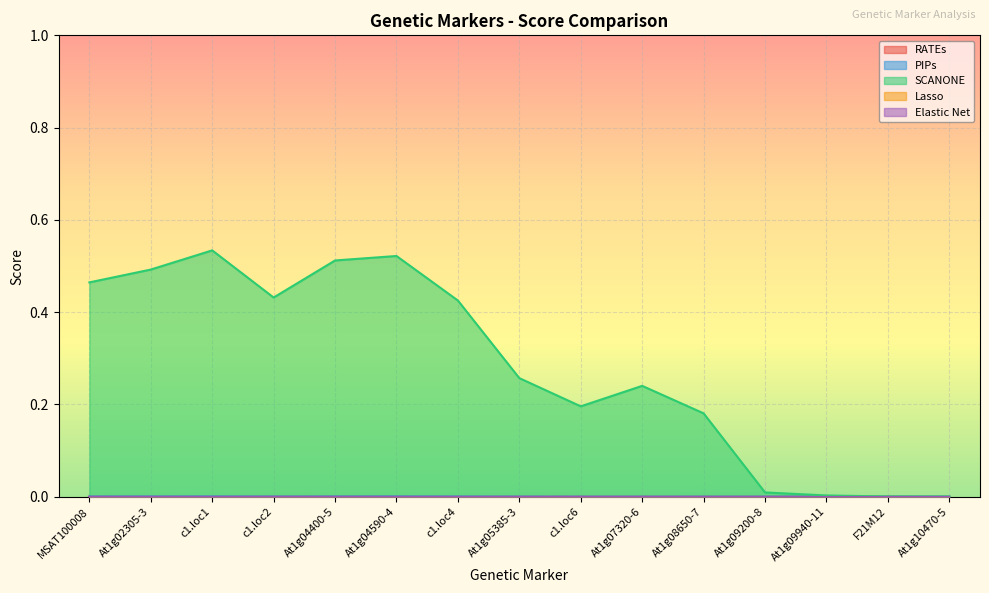

Is it true that RATEs equals 0.0 at At1g10470-5?

True